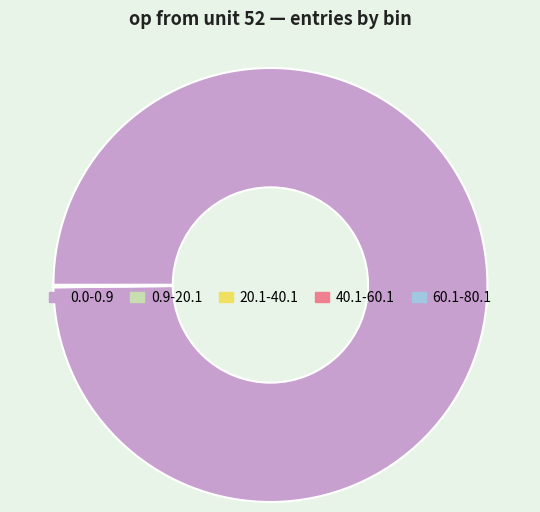

Which category has the biggest portion of the pie?

0.0-0.9